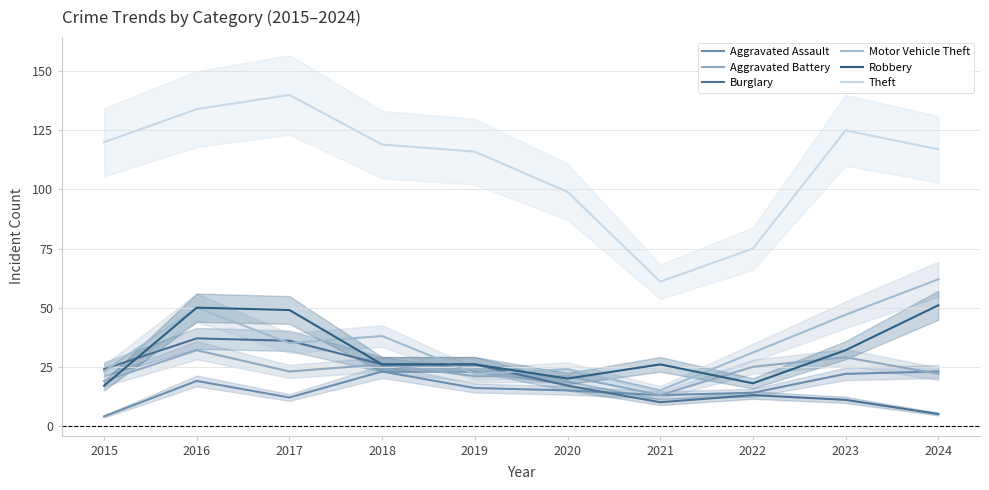

Does the chart display data point markers on the line(s)?

No